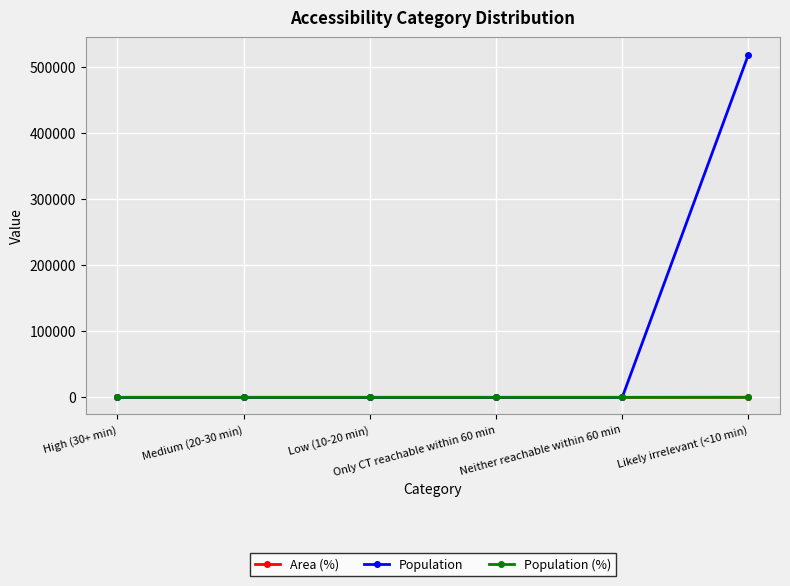

Reading left to right, extract all data points from this chart.

Area (%): 0	0	0	0	0	100
Population: 0	0	0	0	0	518192
Population (%): 0	0	0	0	0	100